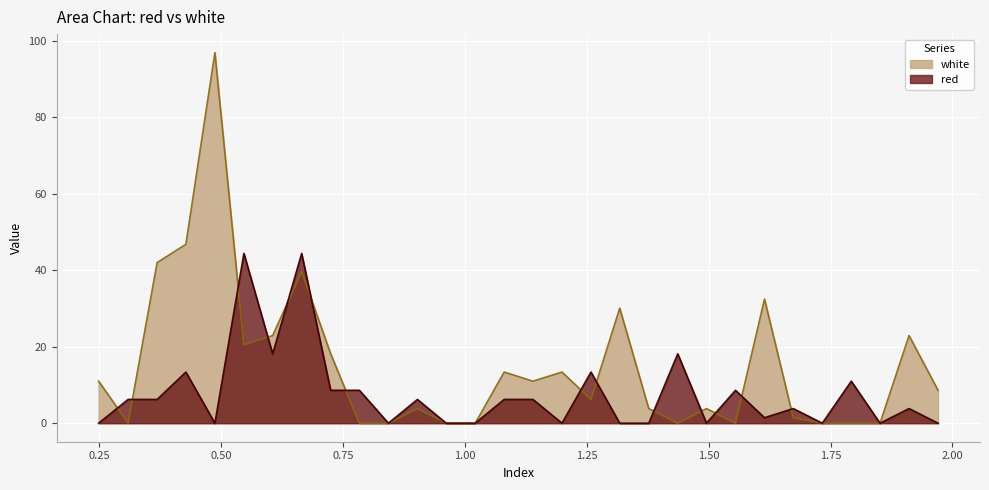

Which category has the highest value in the white series?

0.487